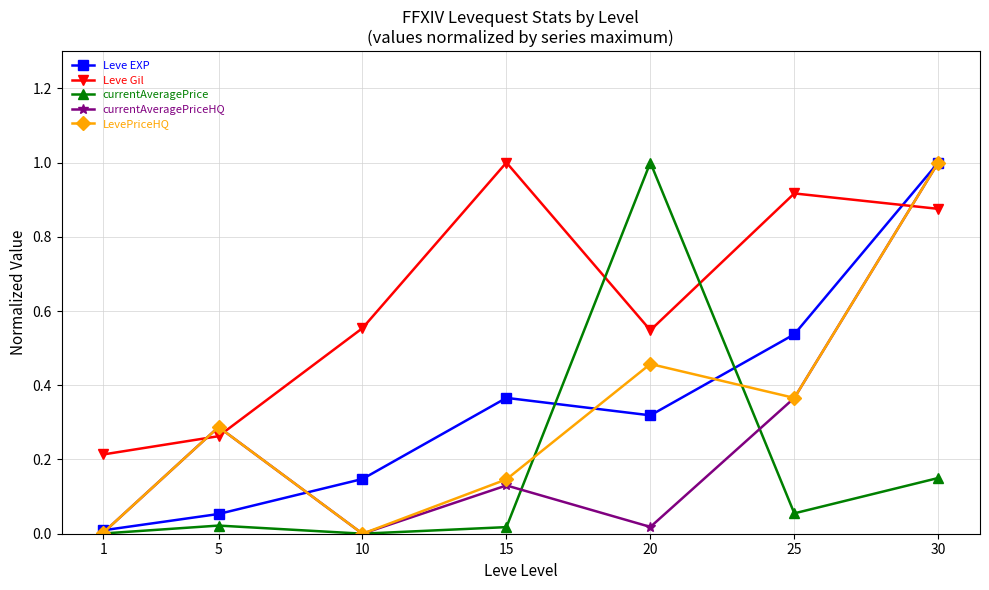

Is this an area chart (filled region under the line)?

No